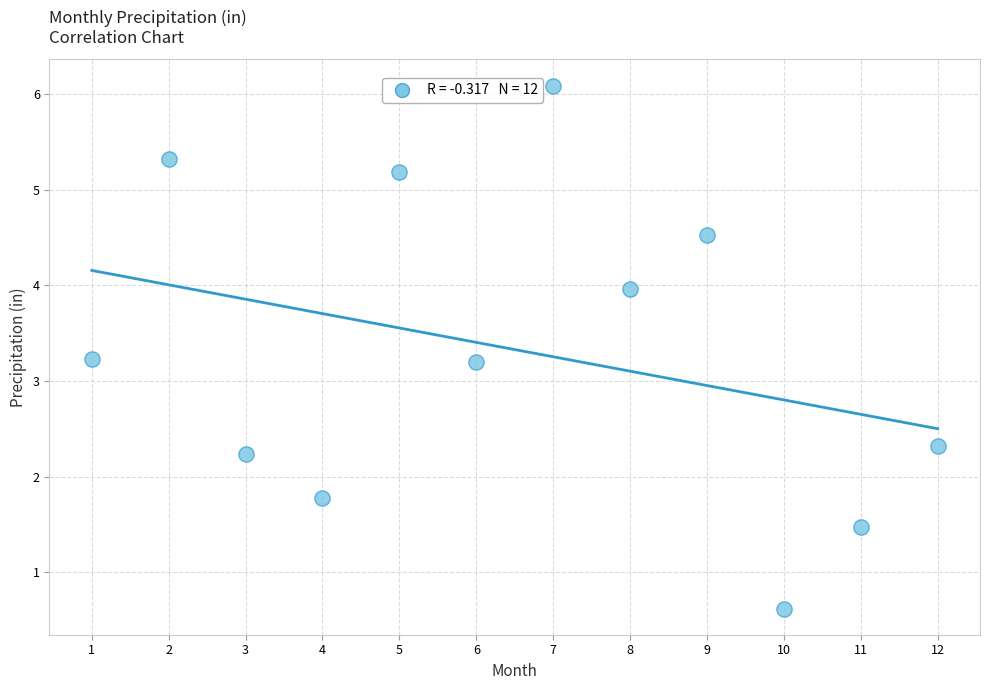

What is the range of Y values (max minus min)?

5.5